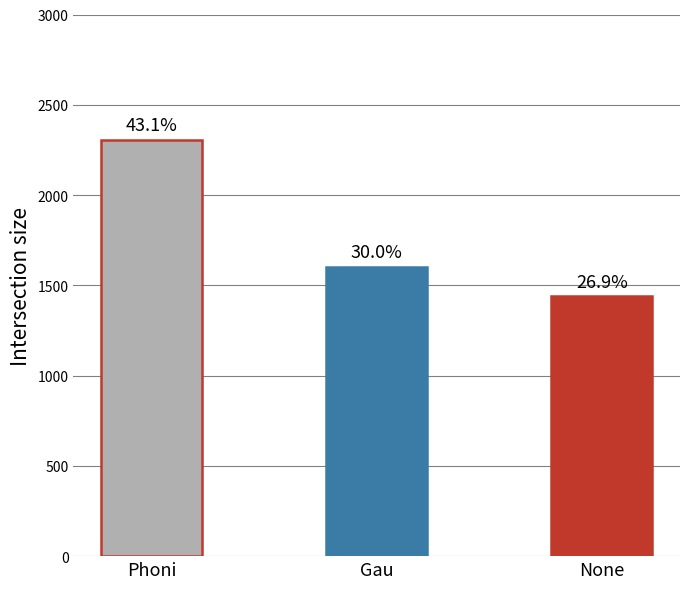

Between Gau and Phoni, which is larger?

Phoni